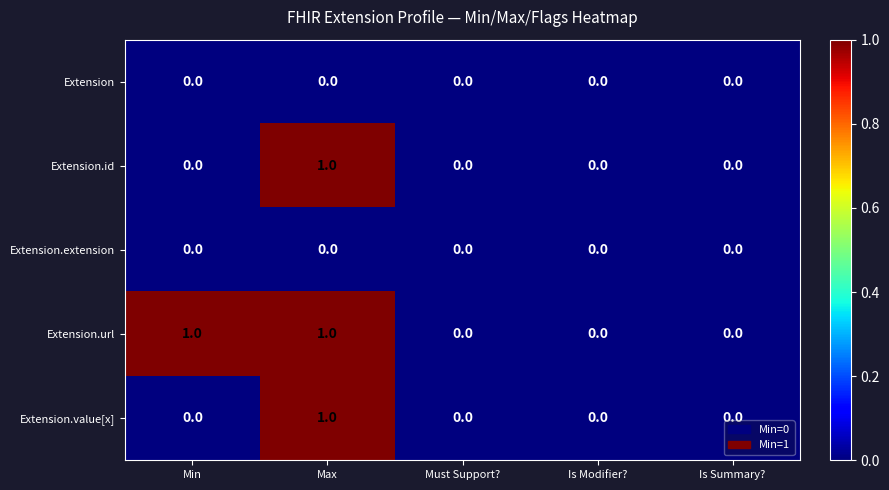

The value of Extension.value[x] at Max is 1. True or false?

True